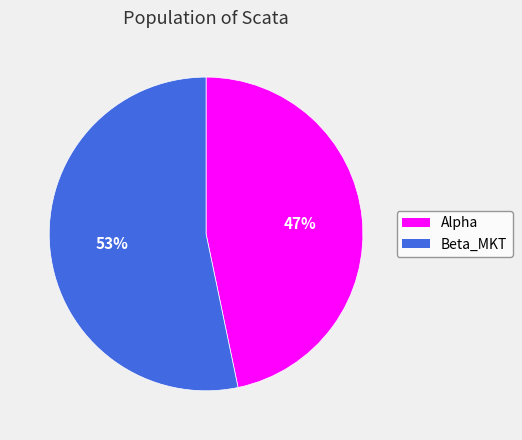

Is the sum of Beta_MKT and Alpha greater than half?

Yes